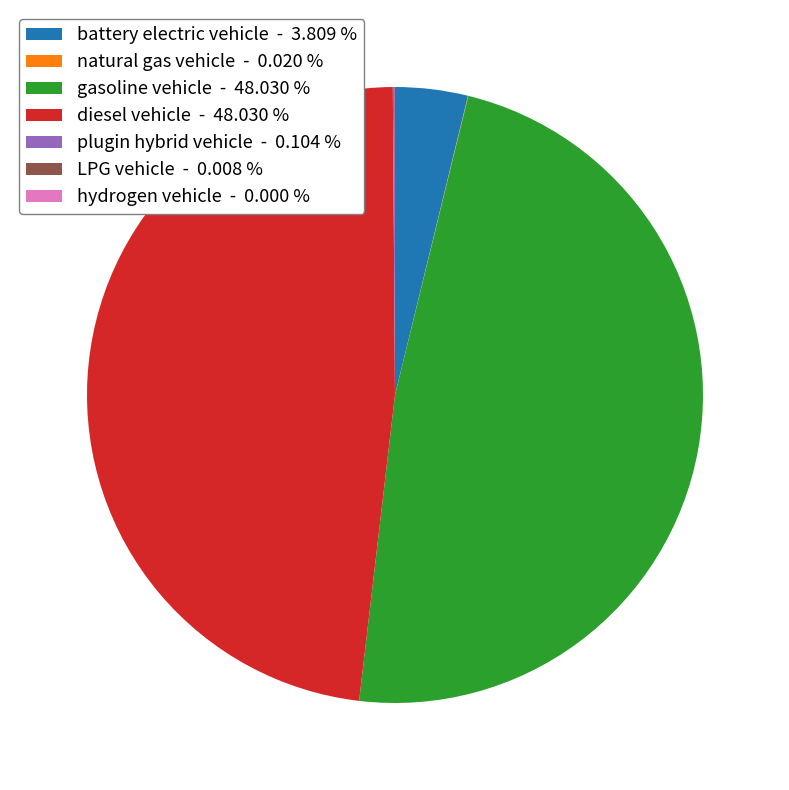

Is gasoline vehicle - 48.030 % the majority of the pie?

No